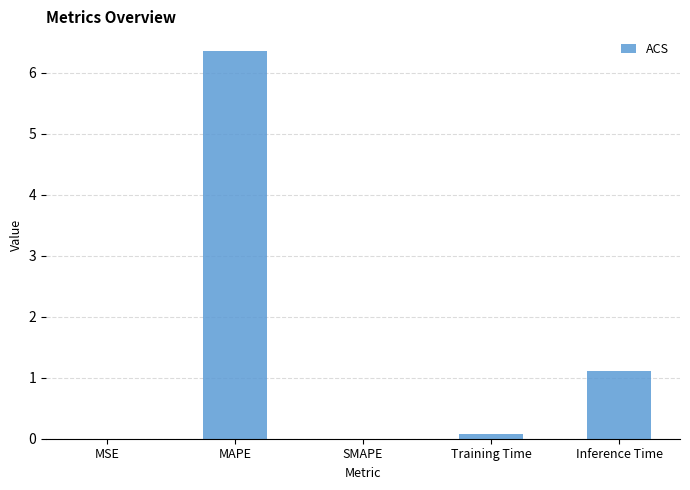

Is it true that the value at MAPE is 10.1?

False